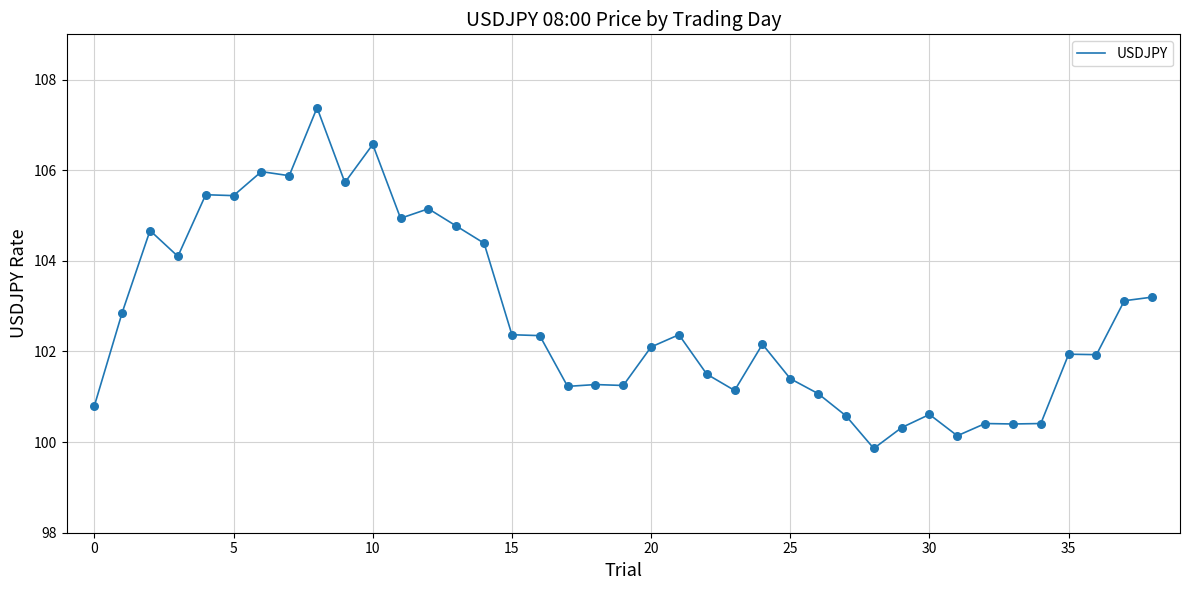

What is the difference between the maximum and minimum values?

7.5